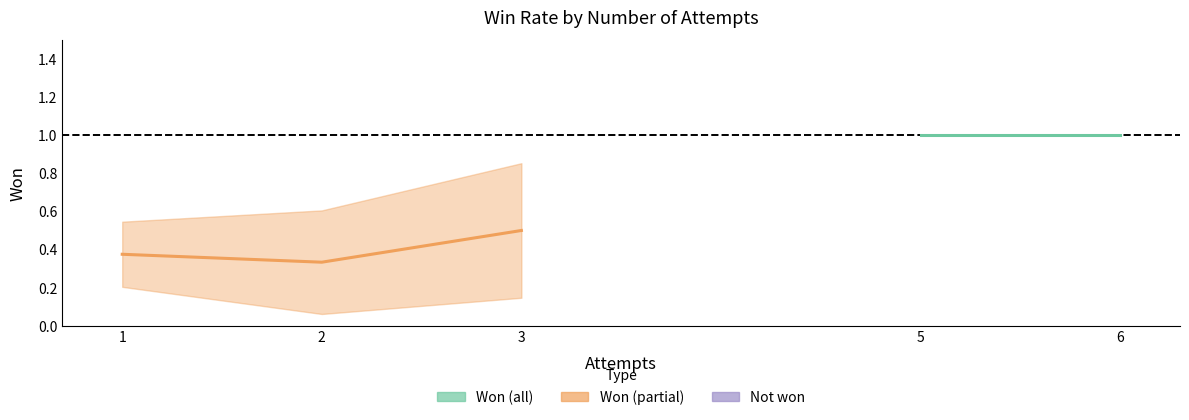

How many values are between 0 and 1?

18